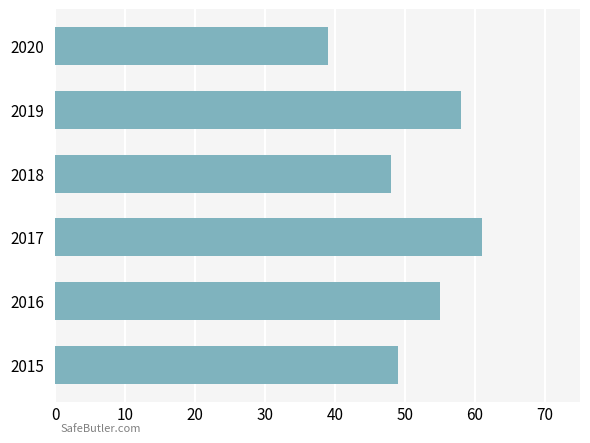

The value at 2020 is 39. True or false?

True